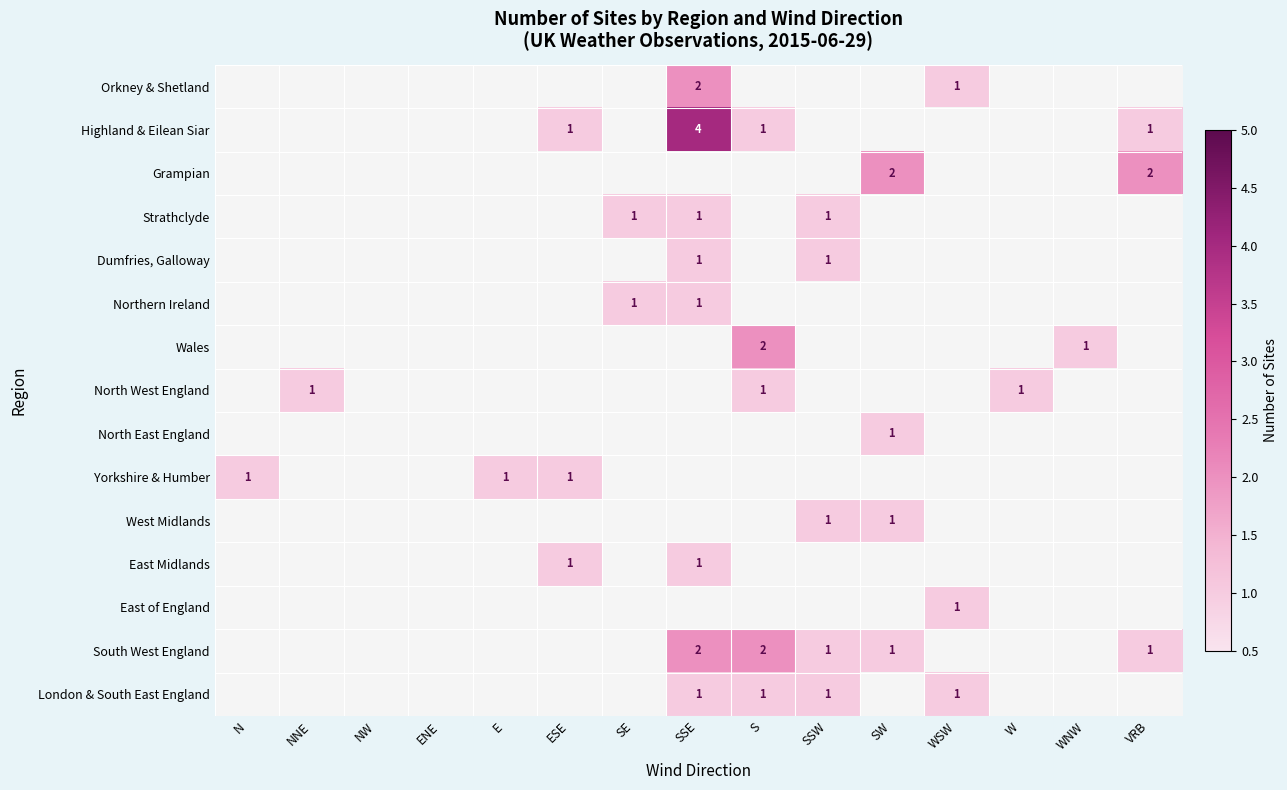

Count the number of categories in the chart.

15